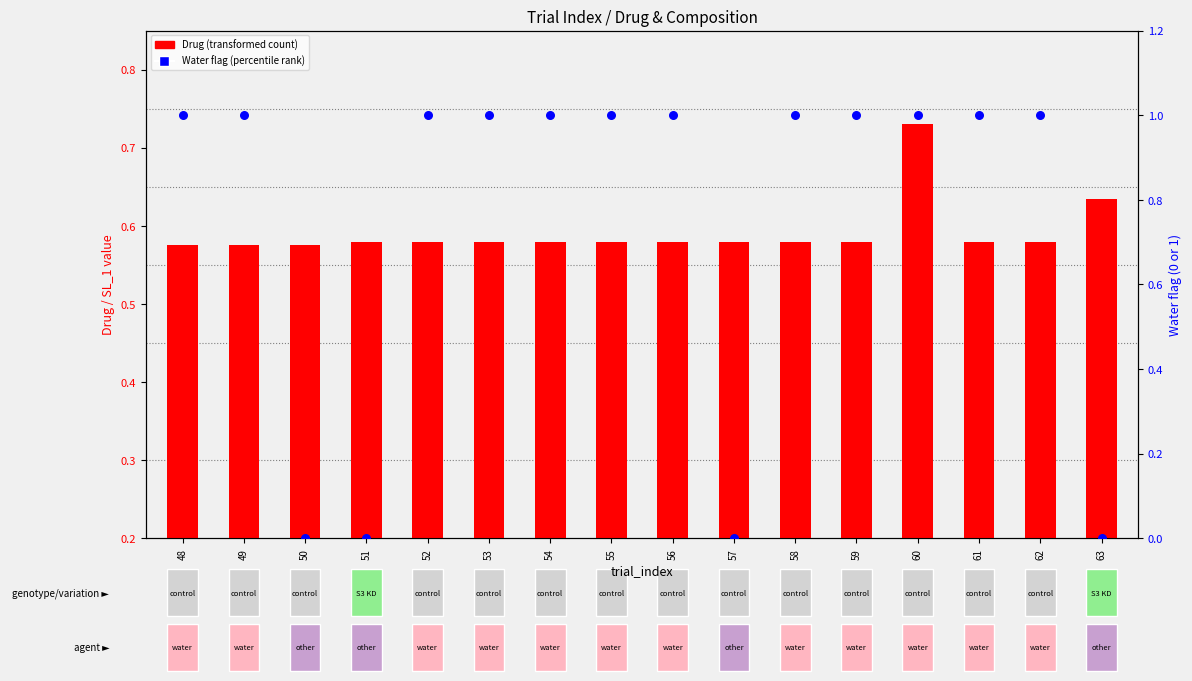

At how many categories does at least one series exceed 0?

16